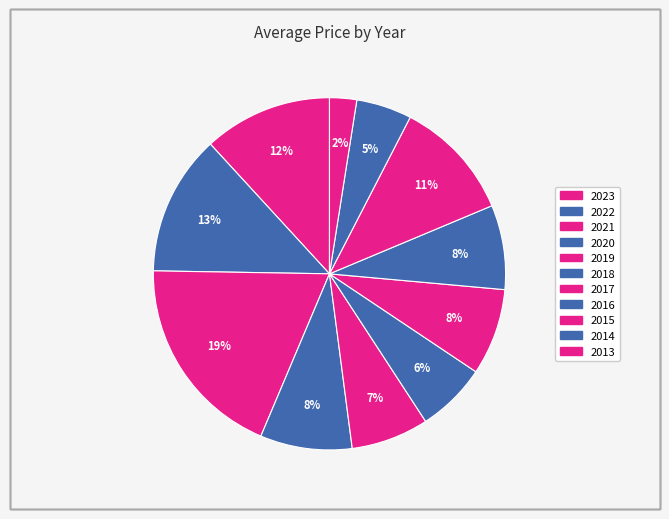

What percentage is the 2014 slice, to the nearest percent?

5%